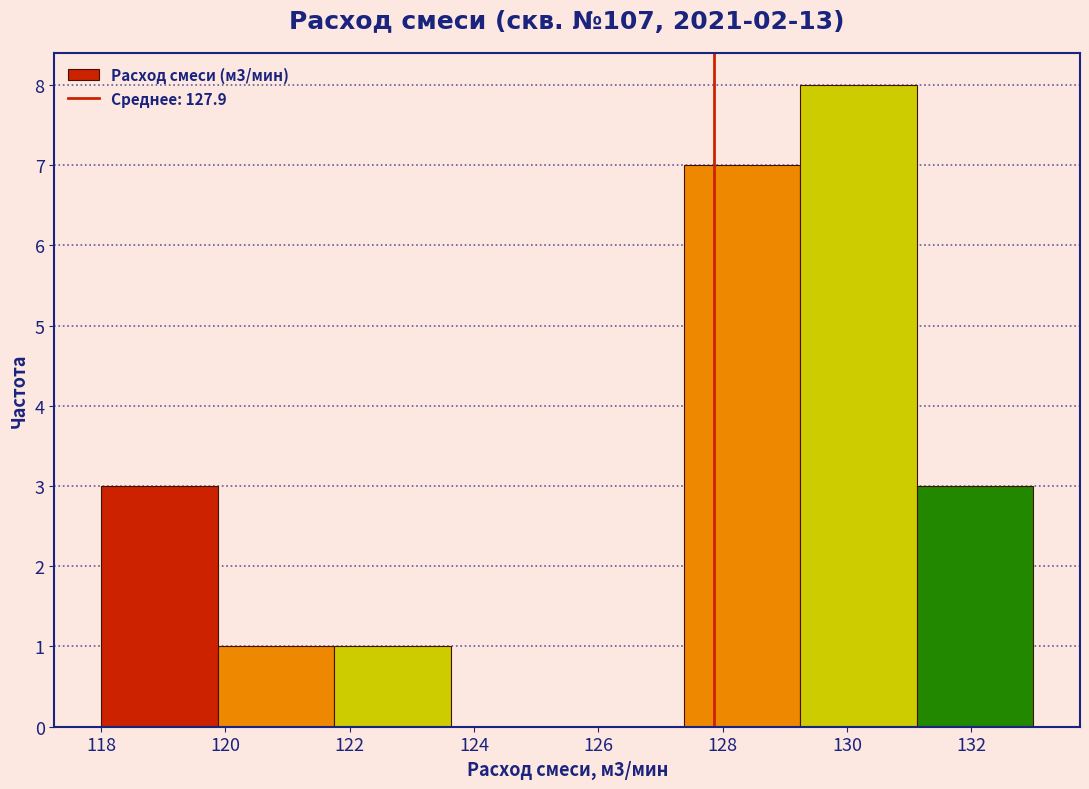

Which range on the x-axis has the tallest bar?

129.2 to 131.2